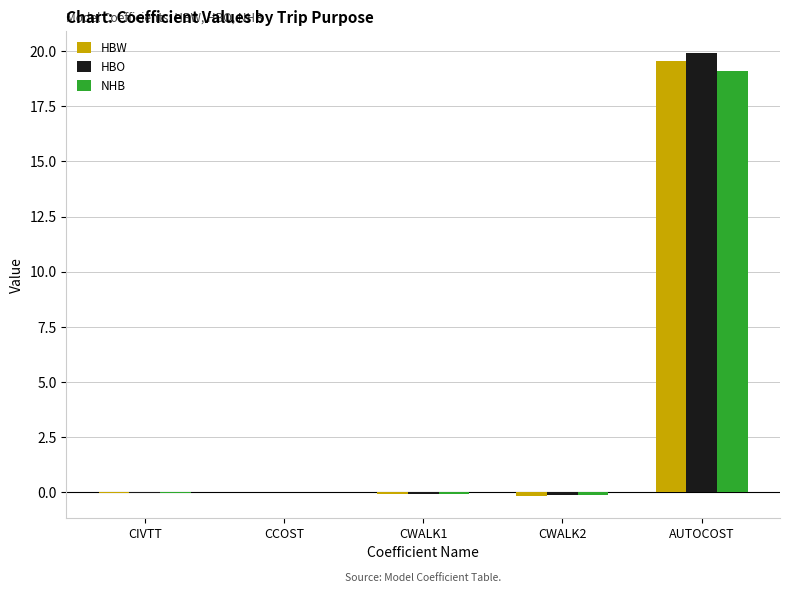

Does the chart contain stacked bars?

No